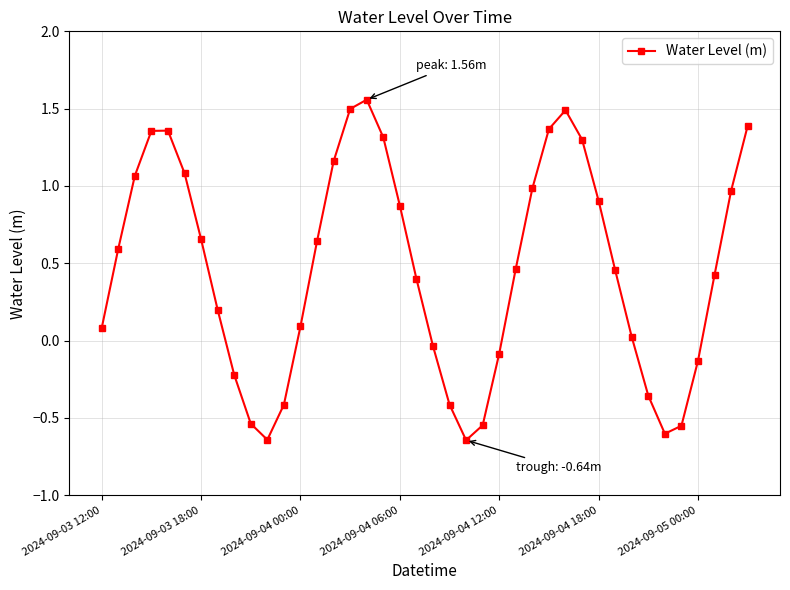

What is the value of the 8th point from the left?

0.2